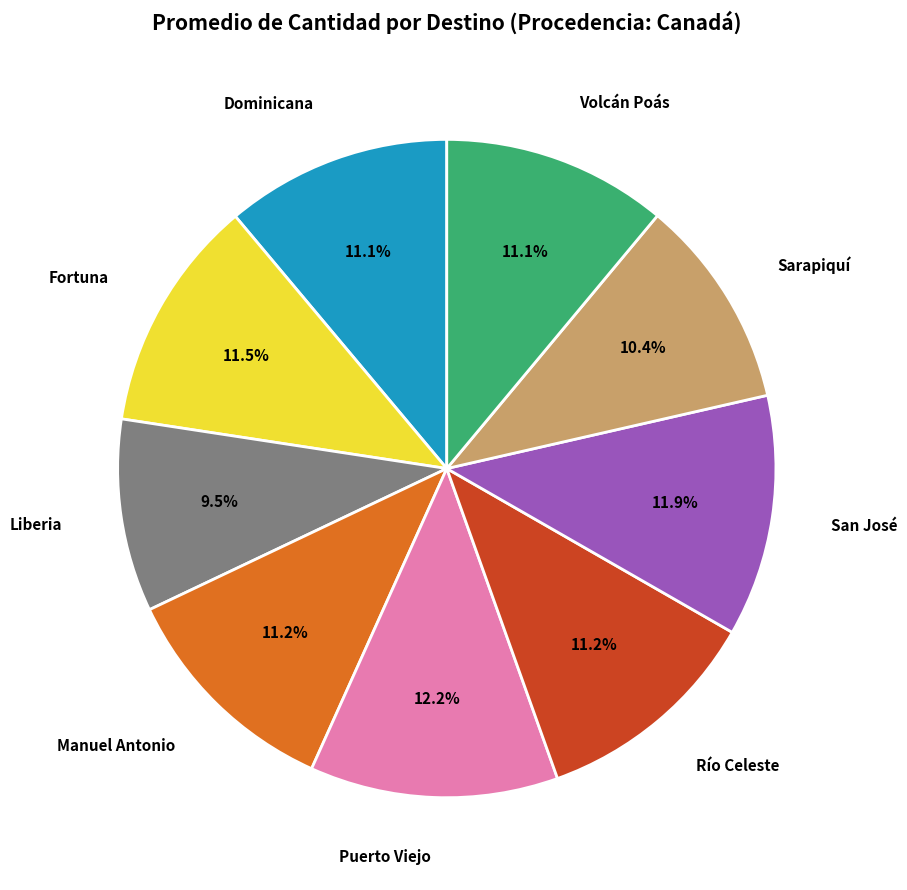

Does Fortuna represent more than half of the total?

No